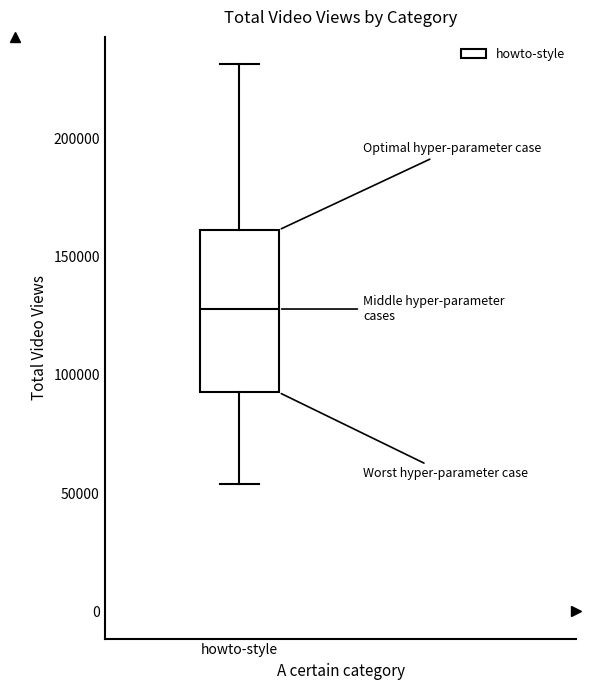

Read this box plot against the y-axis: the position of the median line, the range covered by the box, and the ends of both whiskers. The values are not printed on the chart, so give them approximately, as read against the axis.

median 130000, box 95000 to 160000, whiskers 55000 to 230000